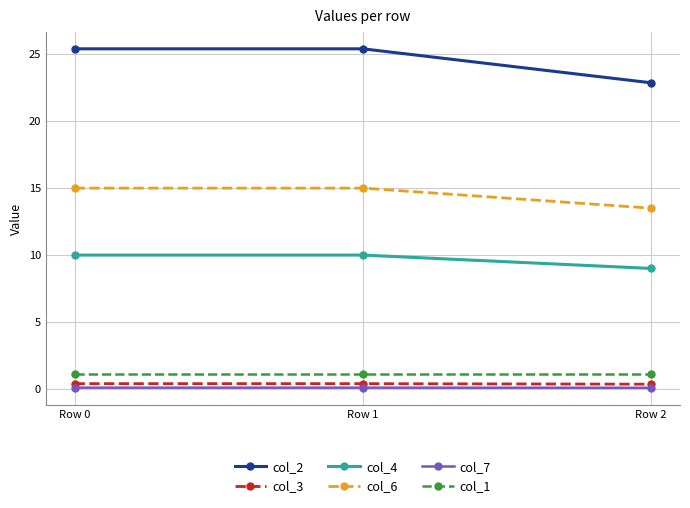

At how many categories does at least one series exceed 11?

3